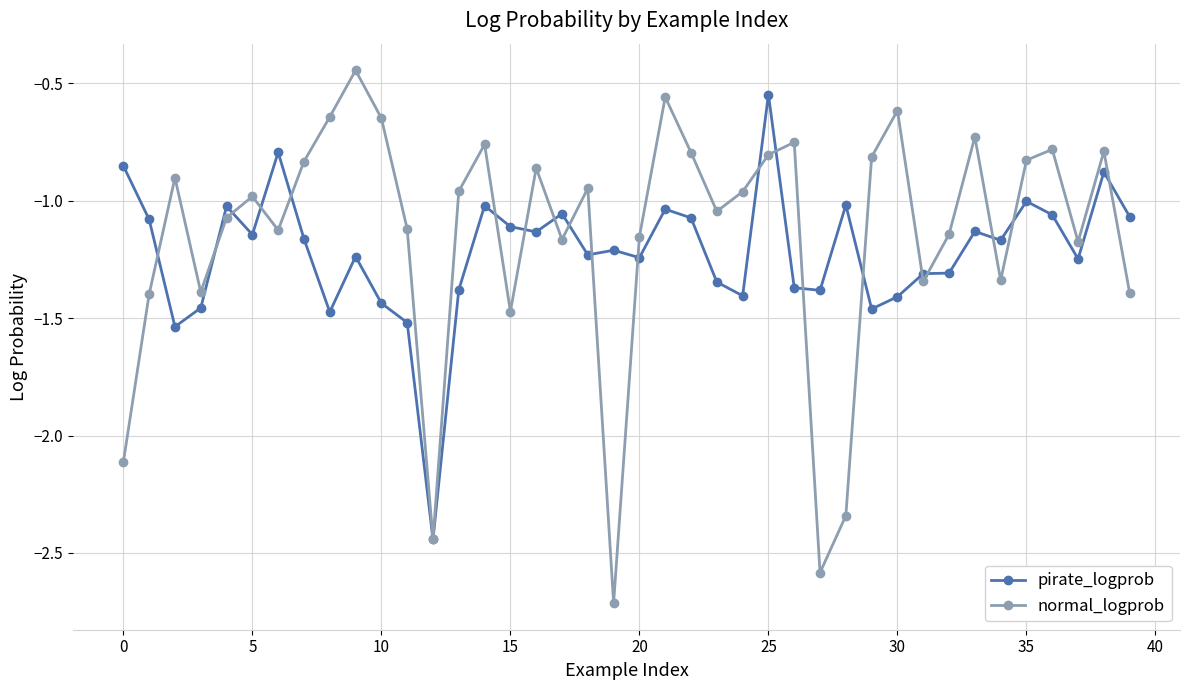

How many interior local peaks does the normal_logprob series have?

12